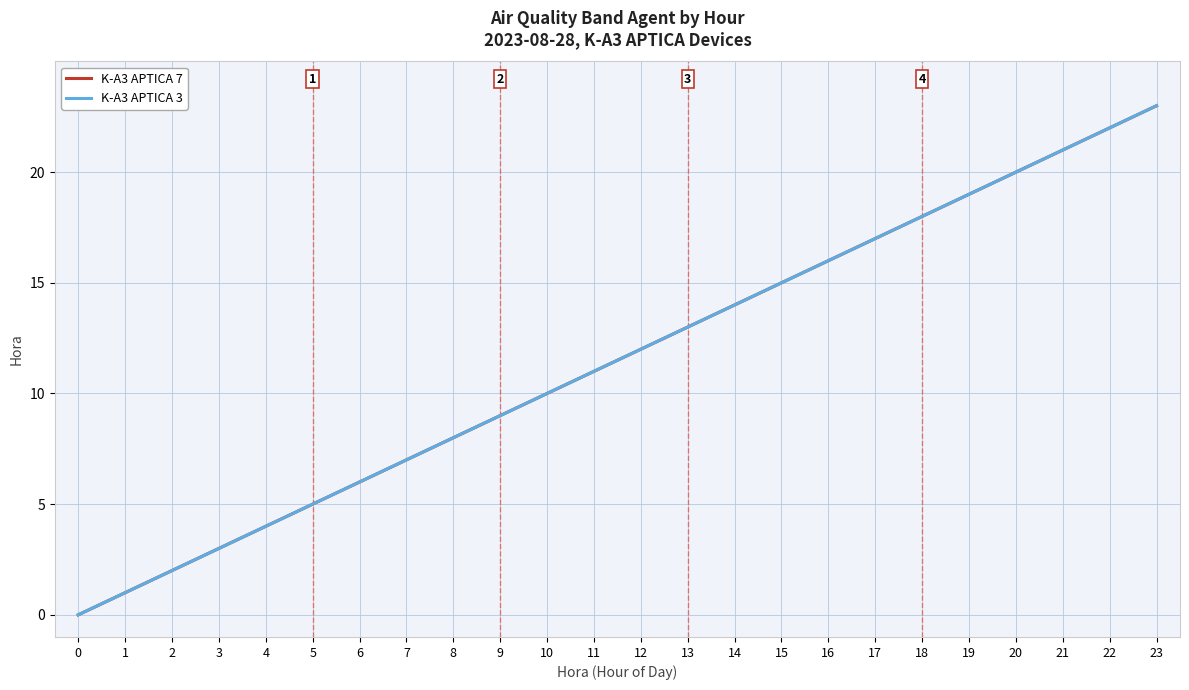

Reading right to left, what are all the values shown in this chart?

K-A3 APTICA 7: 23	22	21	20	19	18	17	16	15	14	13	12	11	10	9	8	7	6	5	4	3	2	1	0
K-A3 APTICA 3: 23	22	21	20	19	18	17	16	15	14	13	12	11	10	9	8	7	6	5	4	3	2	1	0